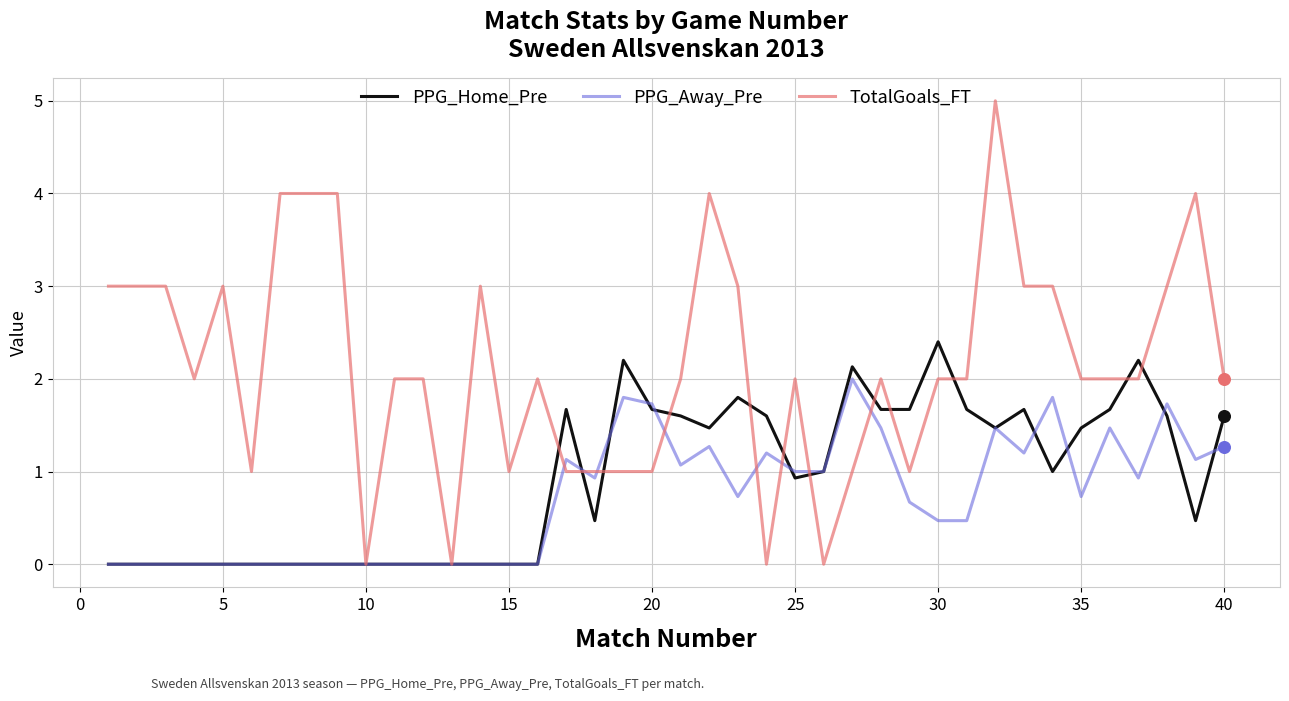

Which series has the largest total across all categories?

TotalGoals_FT